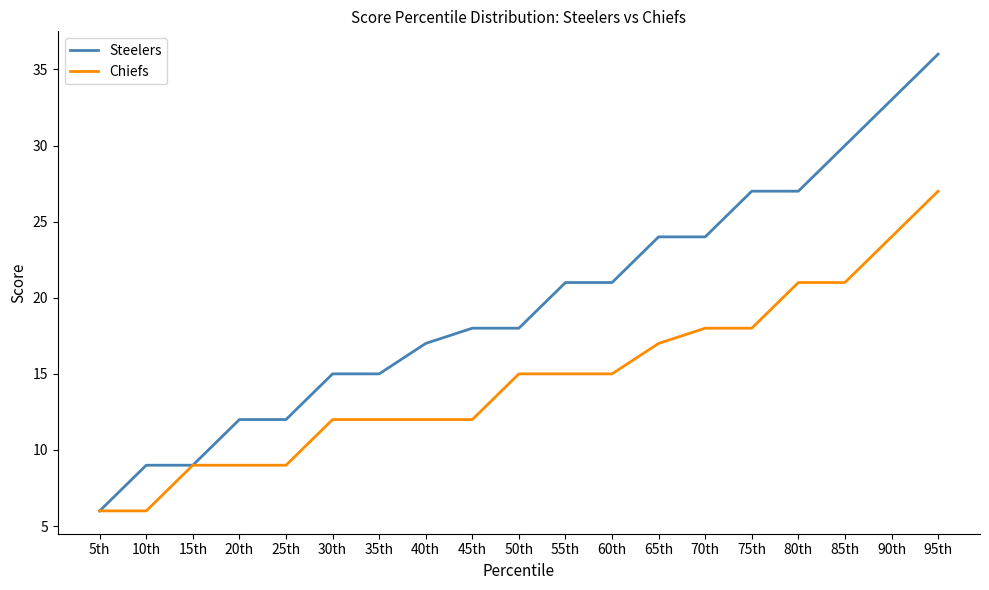

What is the greatest value displayed?

36